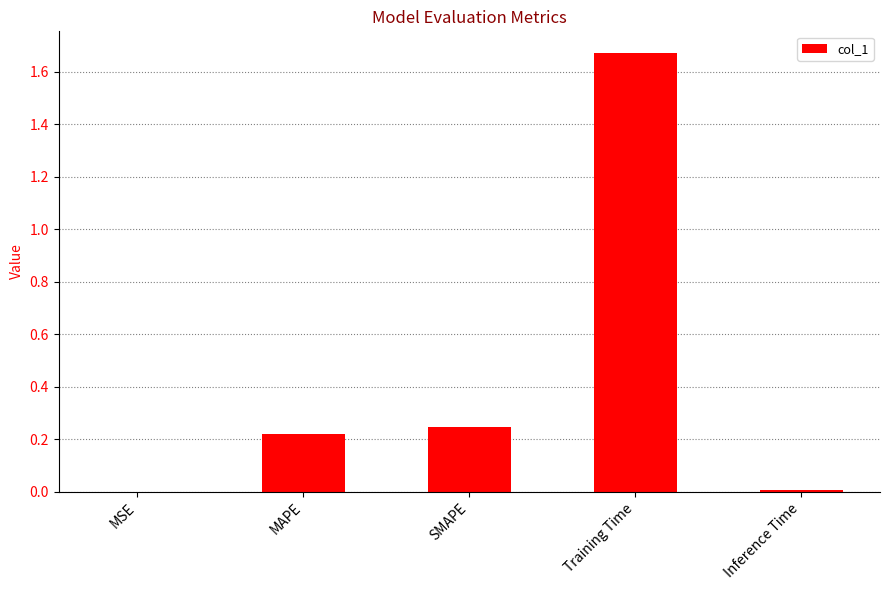

At which category does the chart reach its peak across all series?

Training Time